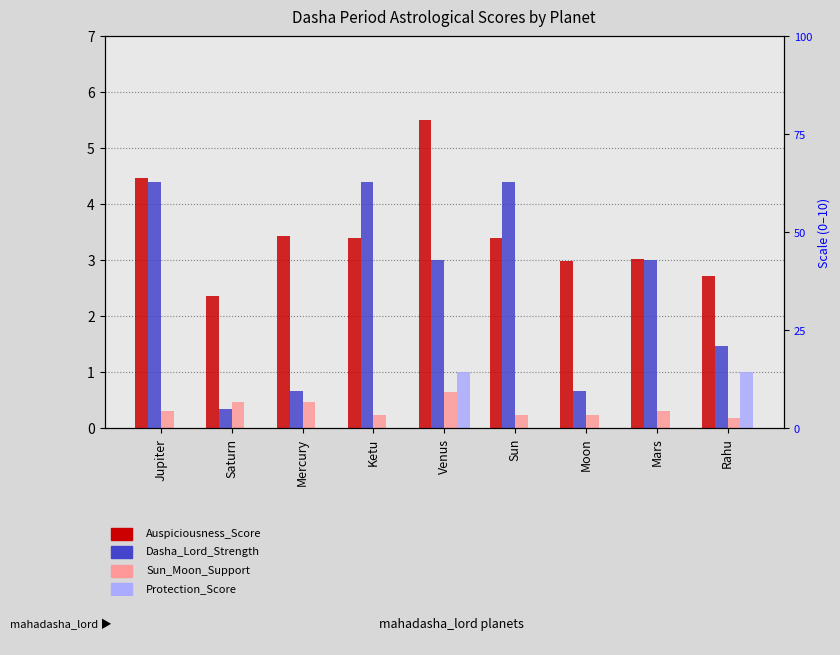

At which label does Dasha_Lord_Strength first exceed 3?

Jupiter